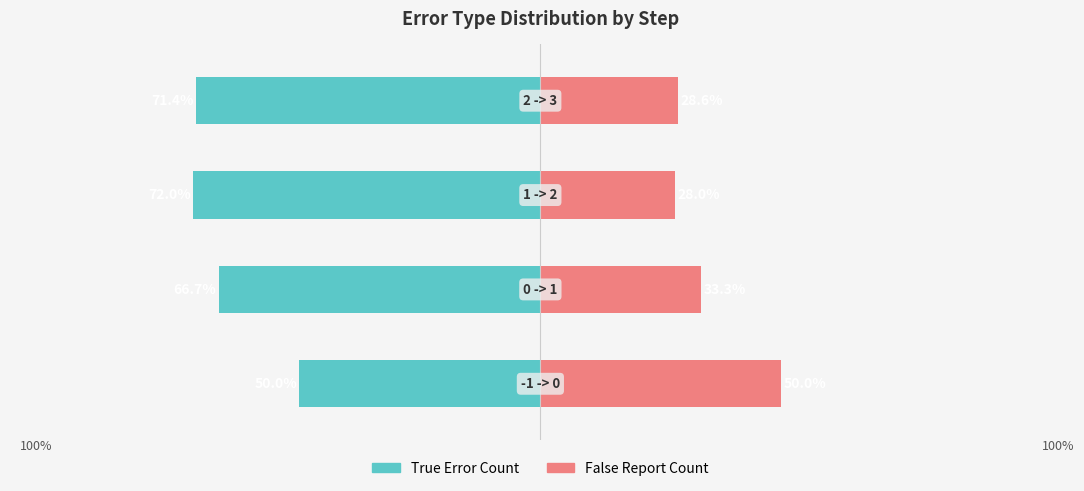

Does the chart contain any negative values?

Yes